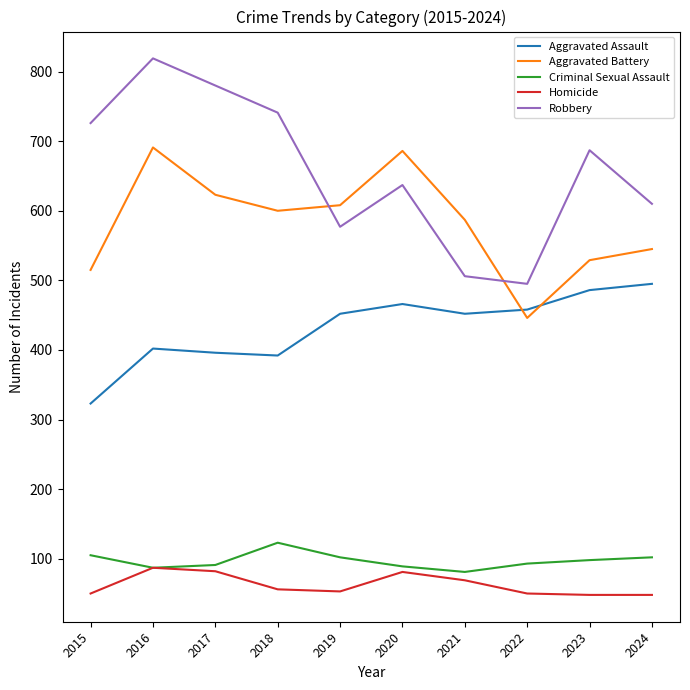

What is the sum of all Aggravated Battery values?

5830